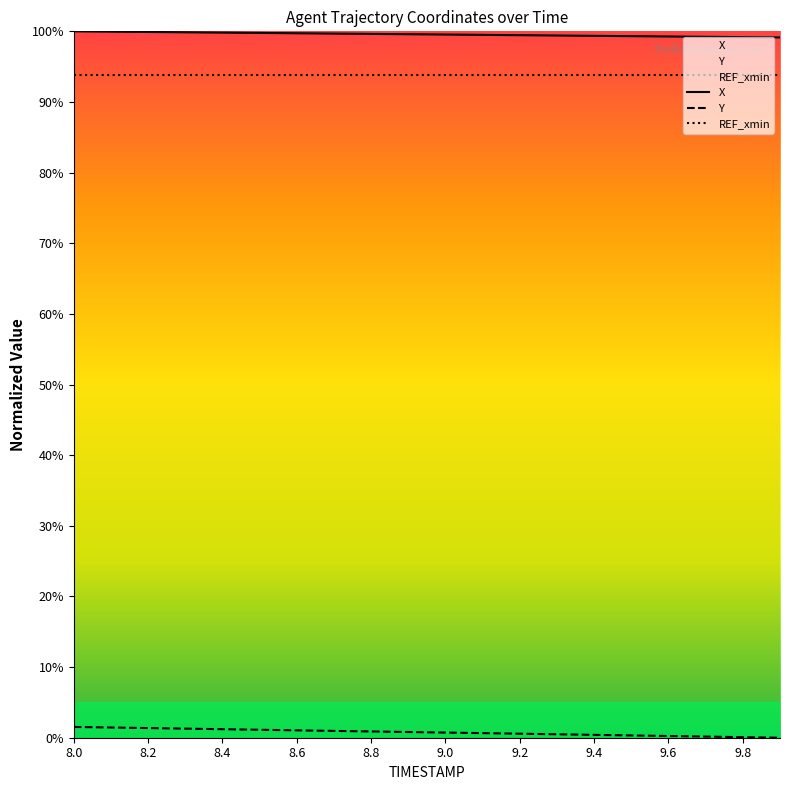

List the series in order of their peak value, highest first.

X, REF_xmin, Y